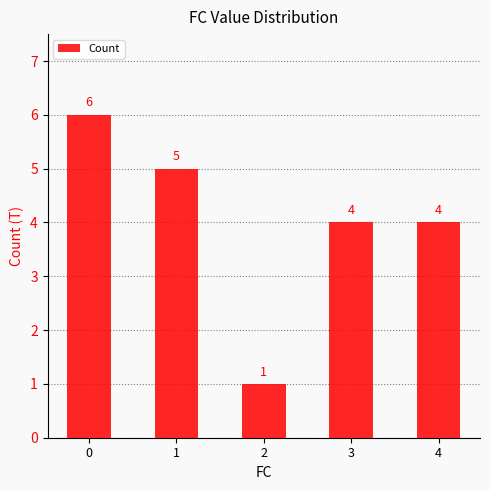

Which category has the lowest value across all series?

2